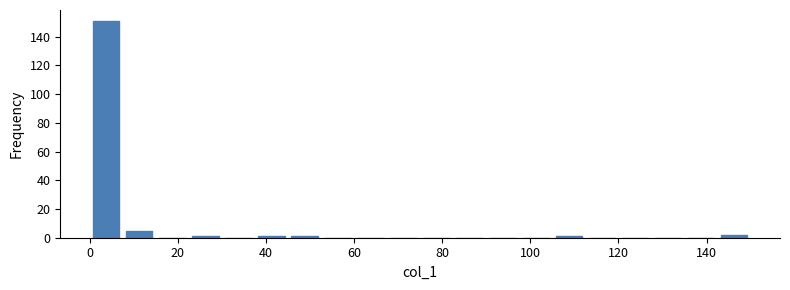

Around what value on the x-axis is the tallest bar? Give the approximate position of its centre, as read against the axis.

4